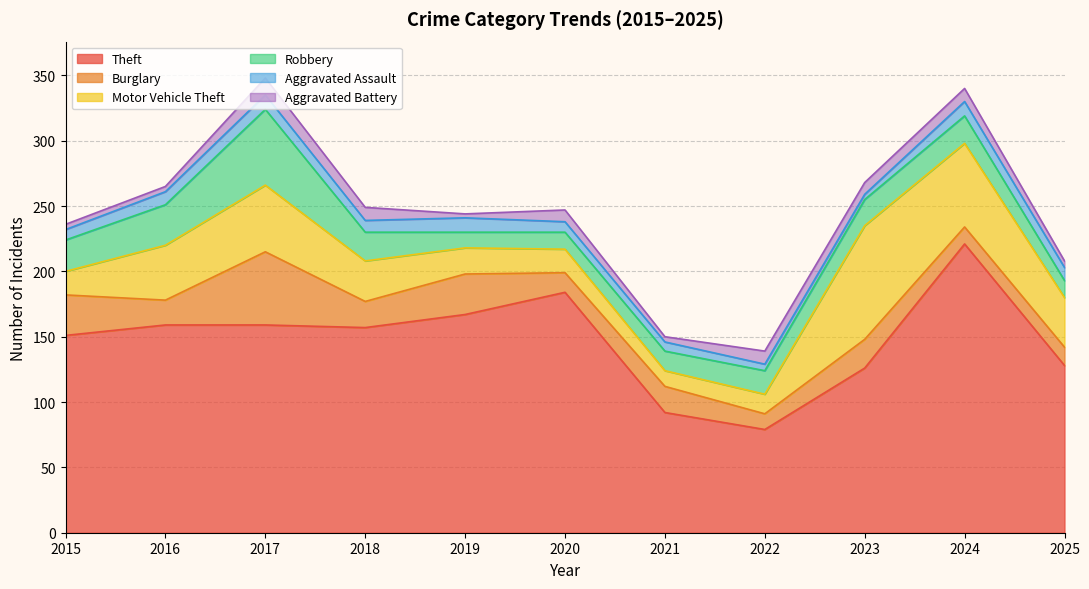

What is the difference between the maximum and second lowest values in the Motor Vehicle Theft series?

72